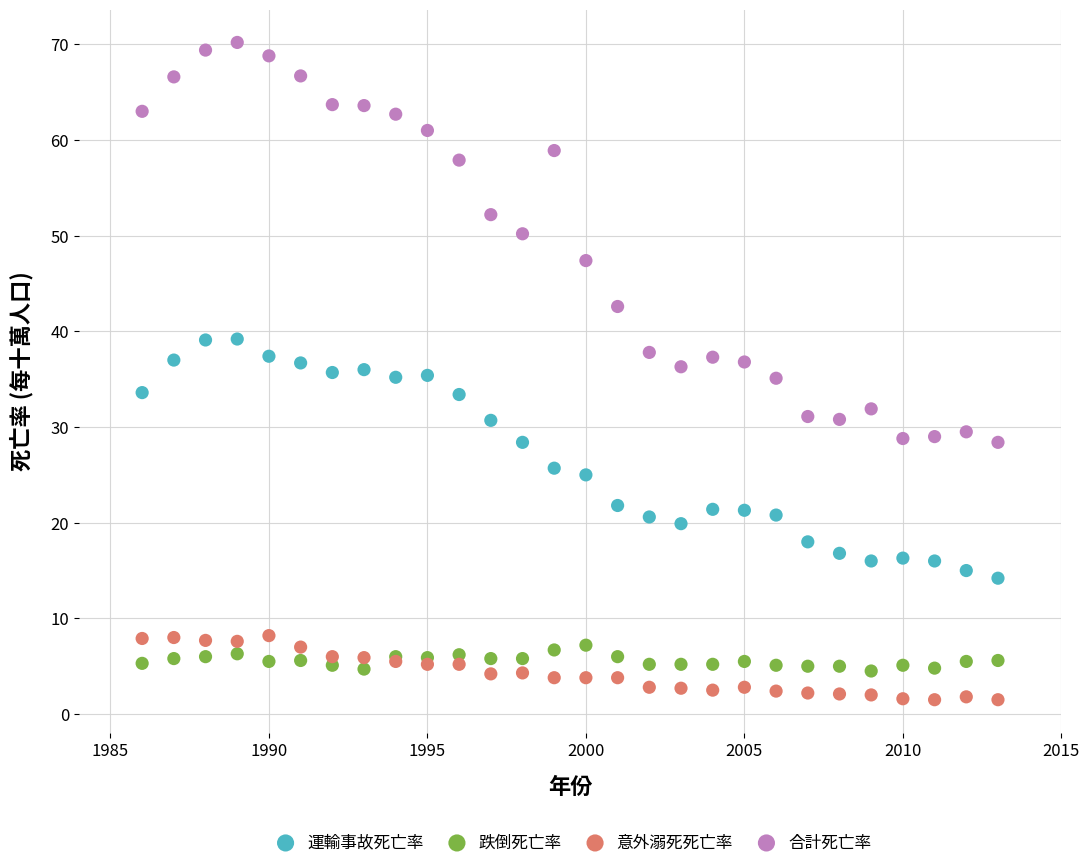

Which series has the largest Y range (max minus min)?

合計死亡率